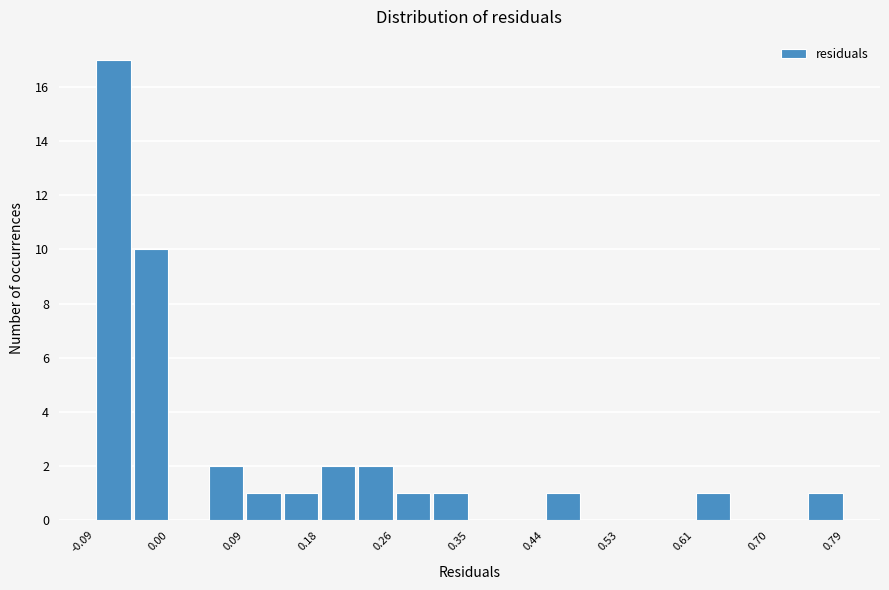

Which range on the x-axis has the tallest bar?

-0.09 to -0.04